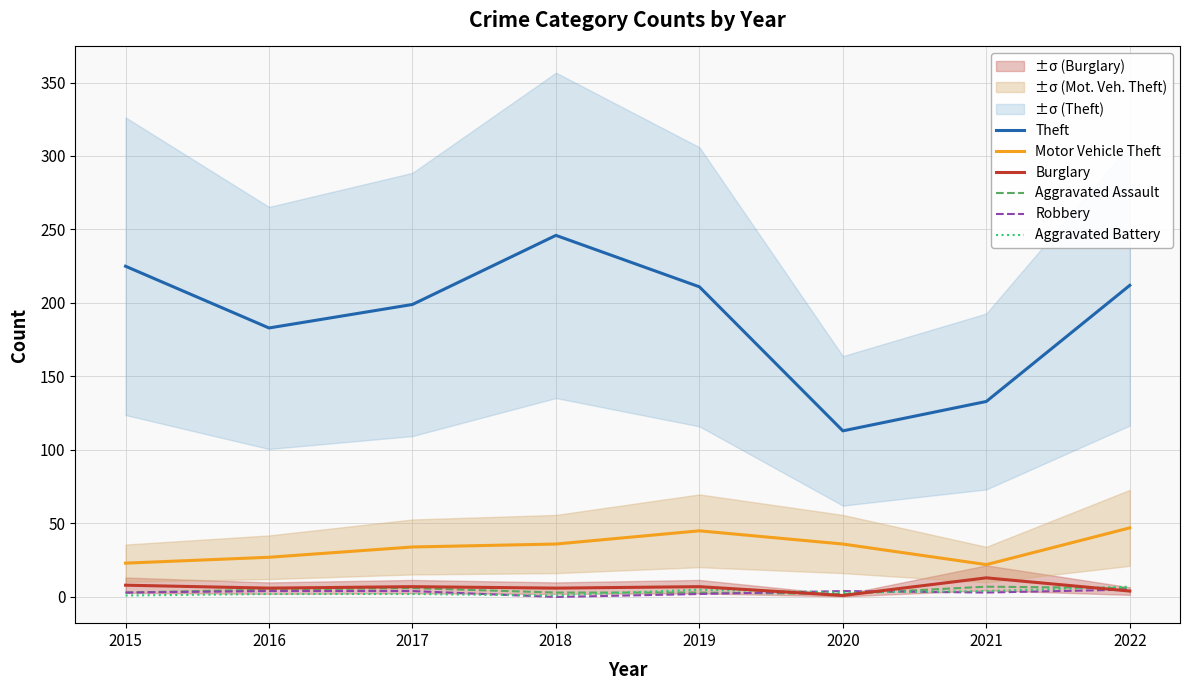

What is the difference between the Burglary values at 2017 and 2015?

1